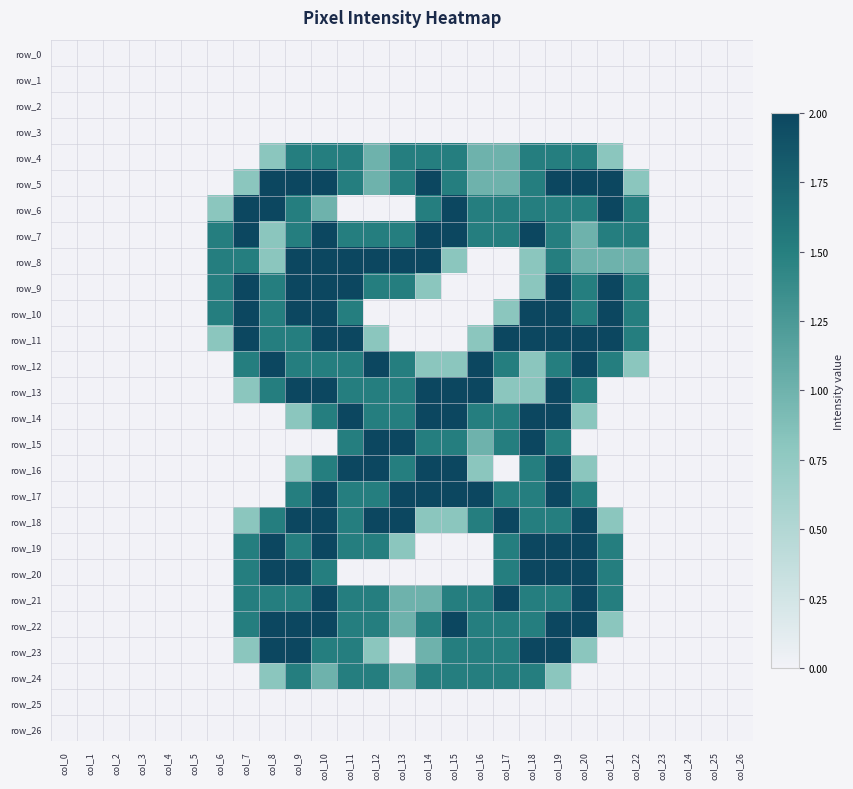

At how many categories does at least one series exceed 1?

17